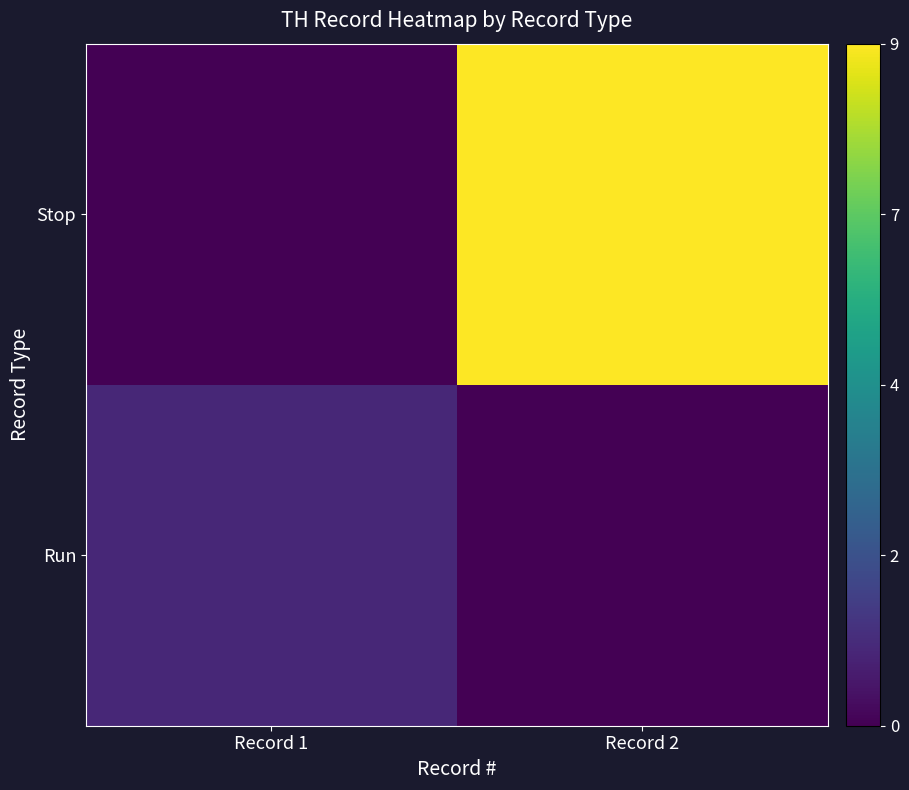

Reading left to right, extract all data points from this chart.

Run: Record 1=1	Record 2=0
Stop: Record 1=0	Record 2=9